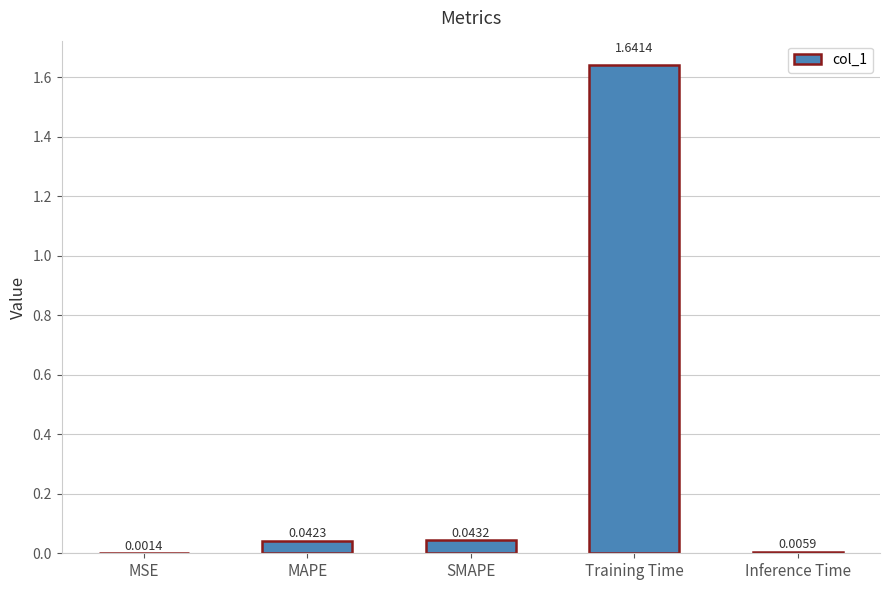

Are the bars horizontal?

No